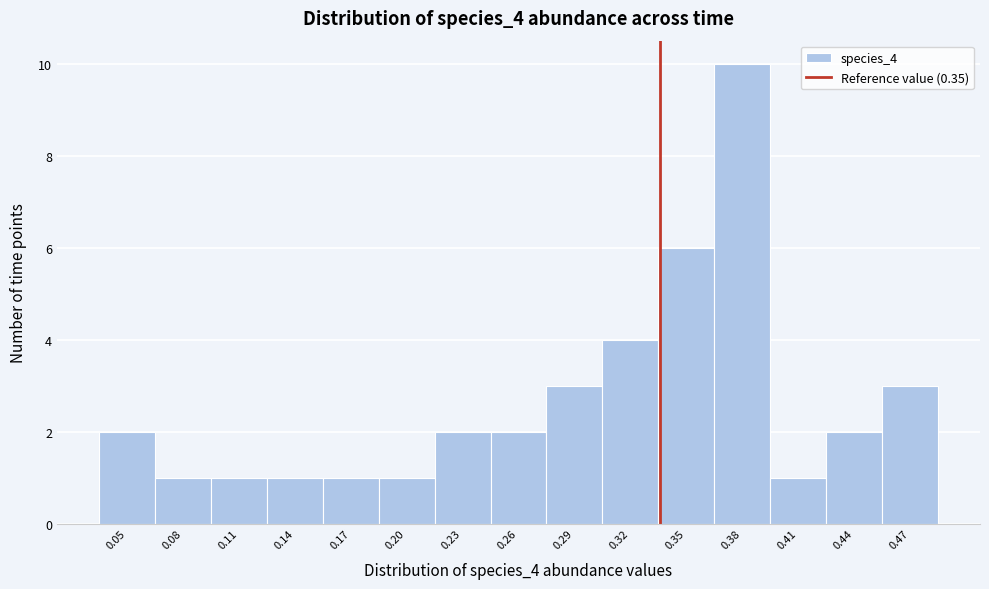

Reading left to right, transcribe all the data shown in this chart.

2	1	1	1	1	1	2	2	3	4	6	10	1	2	3